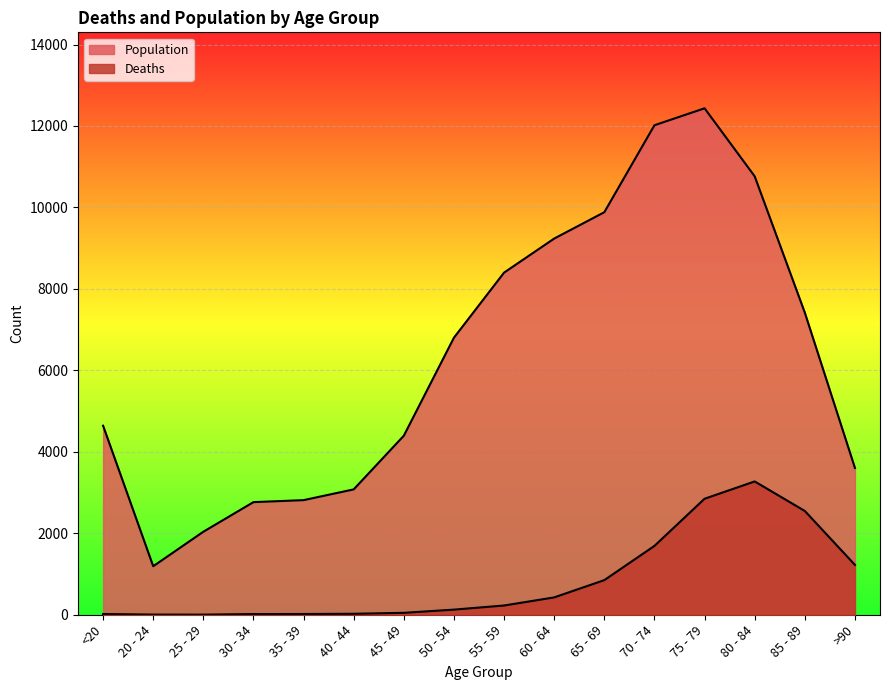

What is the lowest value of the Population series?

1191